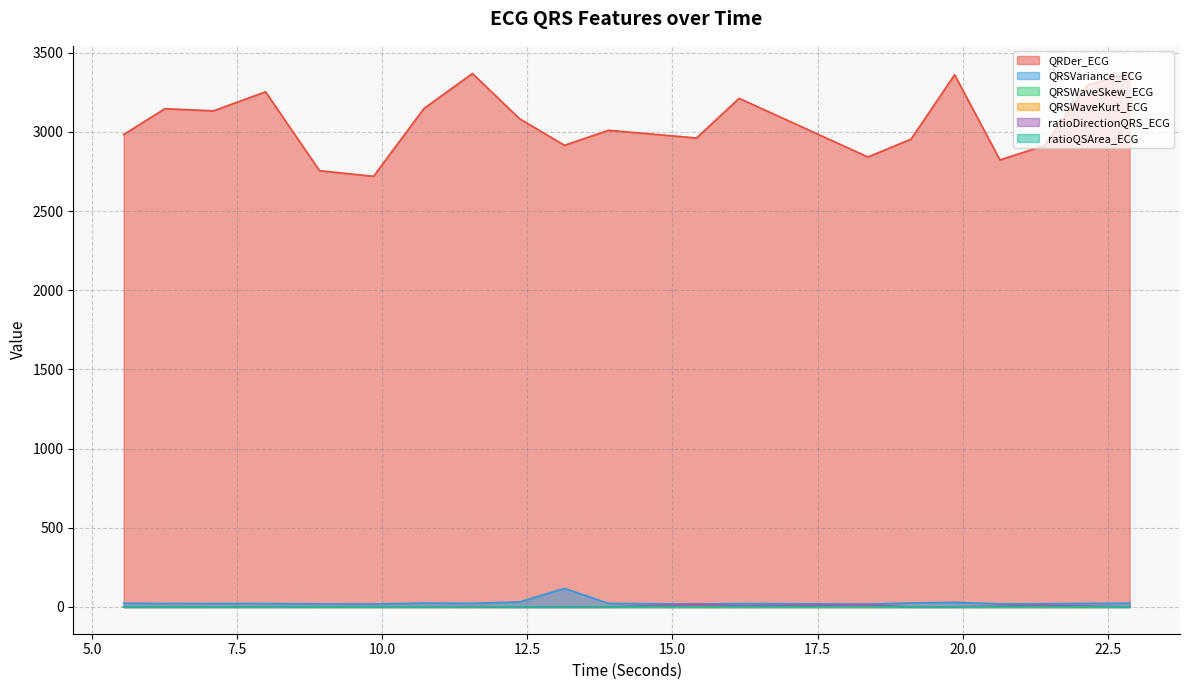

True or false: QRDer_ECG and ratioDirectionQRS_ECG cross at least once.

False